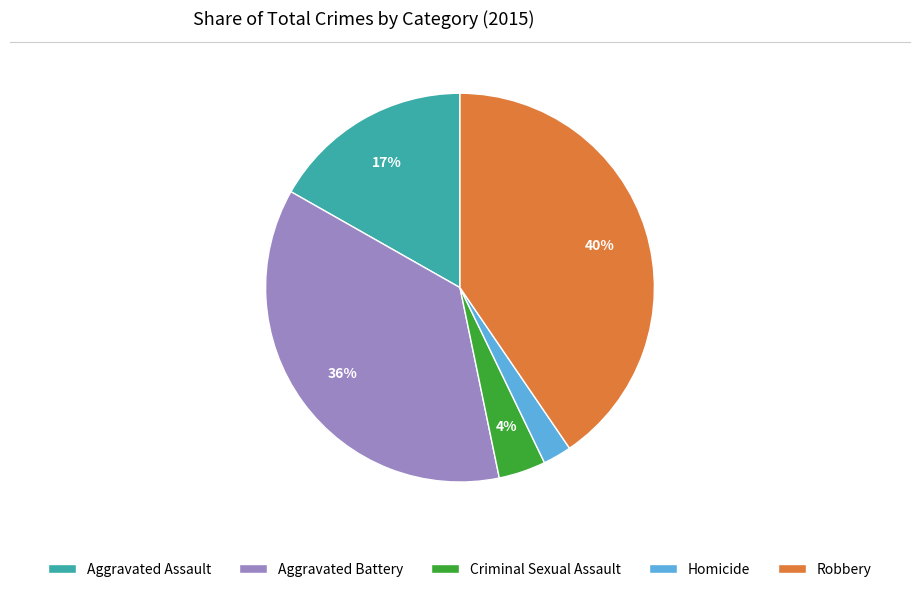

Is it true that Homicide is 2% of the pie?

True